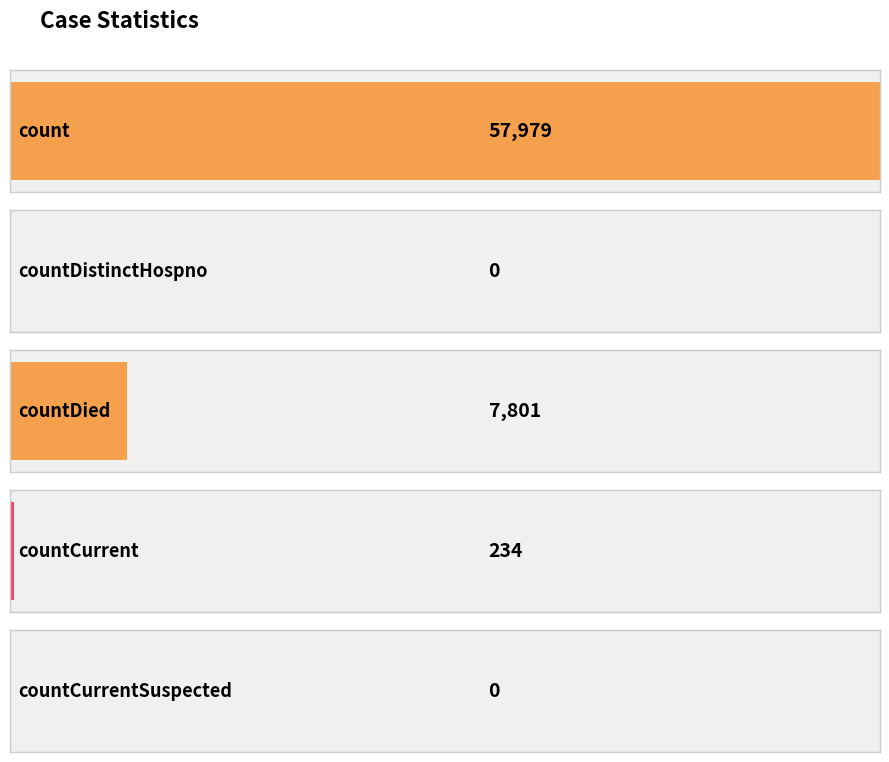

Where is the data nearest to the value 28989?

countDied